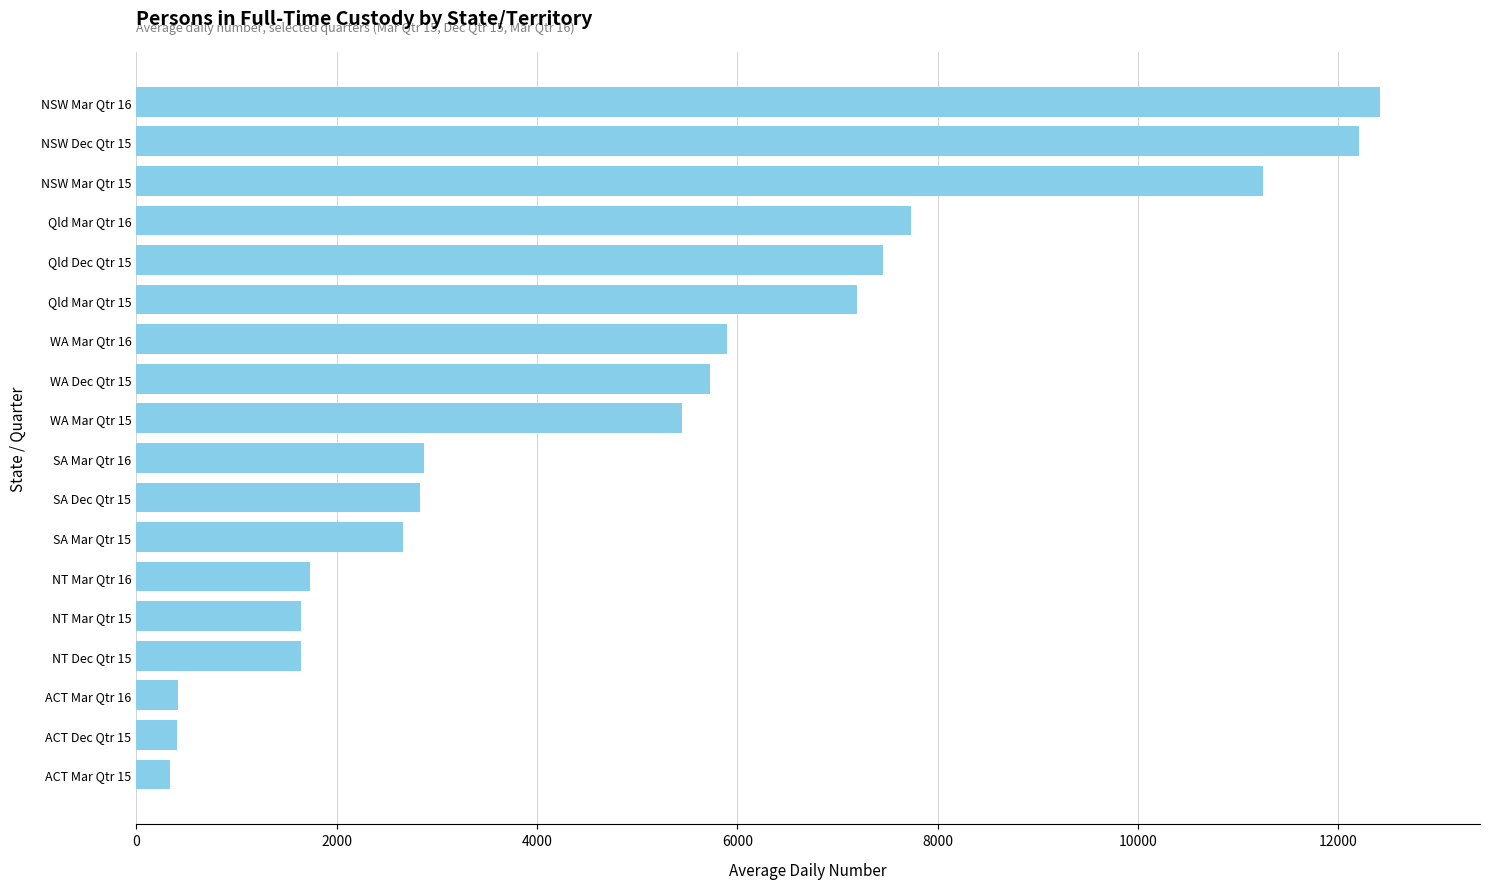

Is it true that the value at WA Mar Qtr 15 is 9484?

False